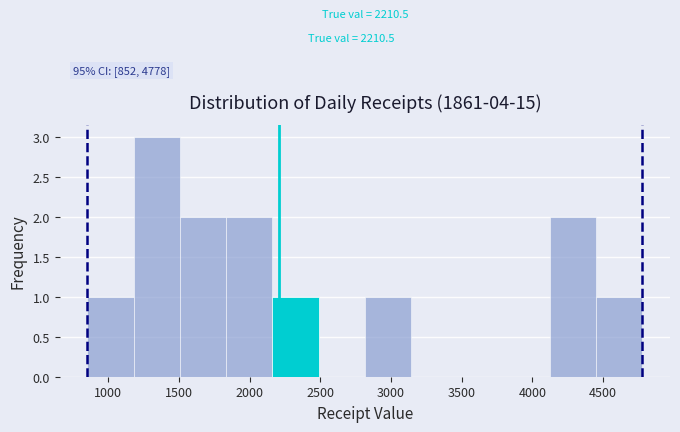

Which range on the x-axis has the tallest bar?

1200 to 1500